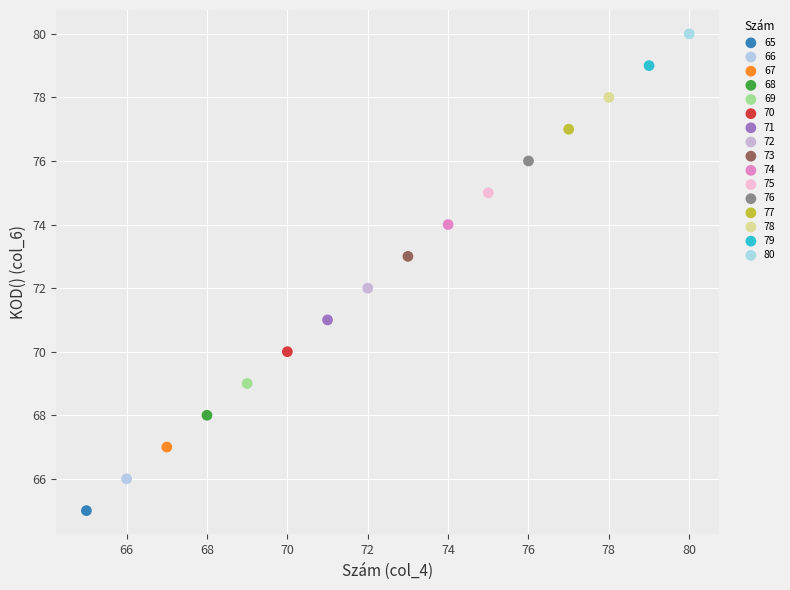

Which series reaches the maximum Y coordinate?

80